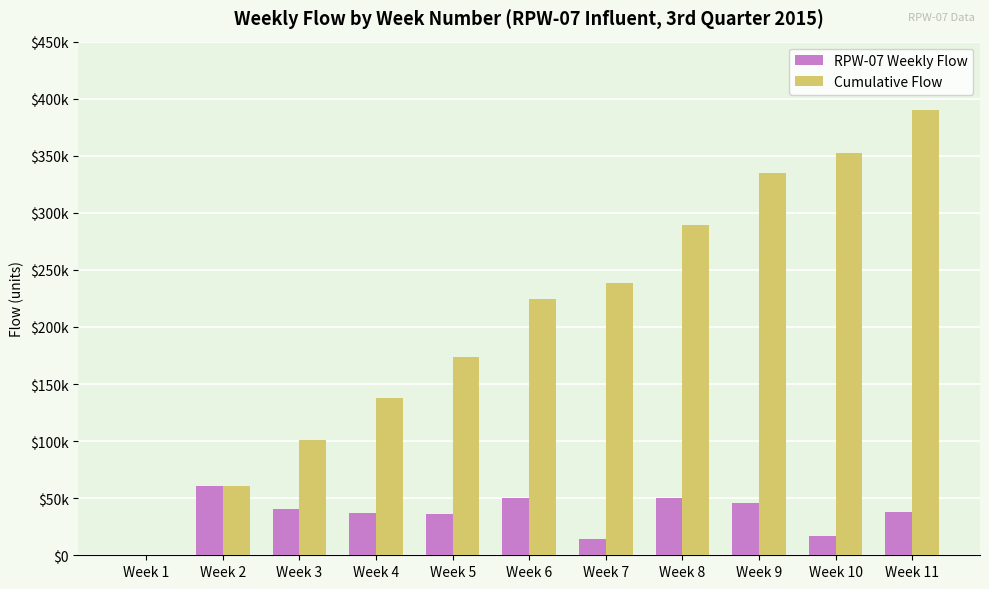

Are the bars grouped side by side (vs. stacked)?

Yes